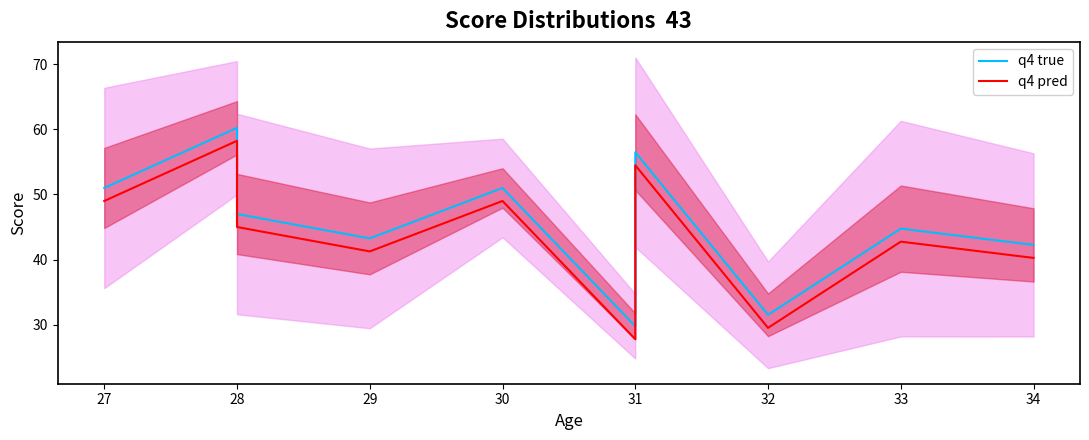

True or false: q4 true and q4 pred cross at least once.

False